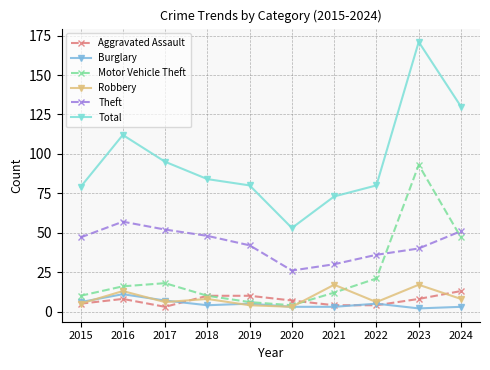

The Motor Vehicle Theft series shows 26 at 2024. True or false?

False